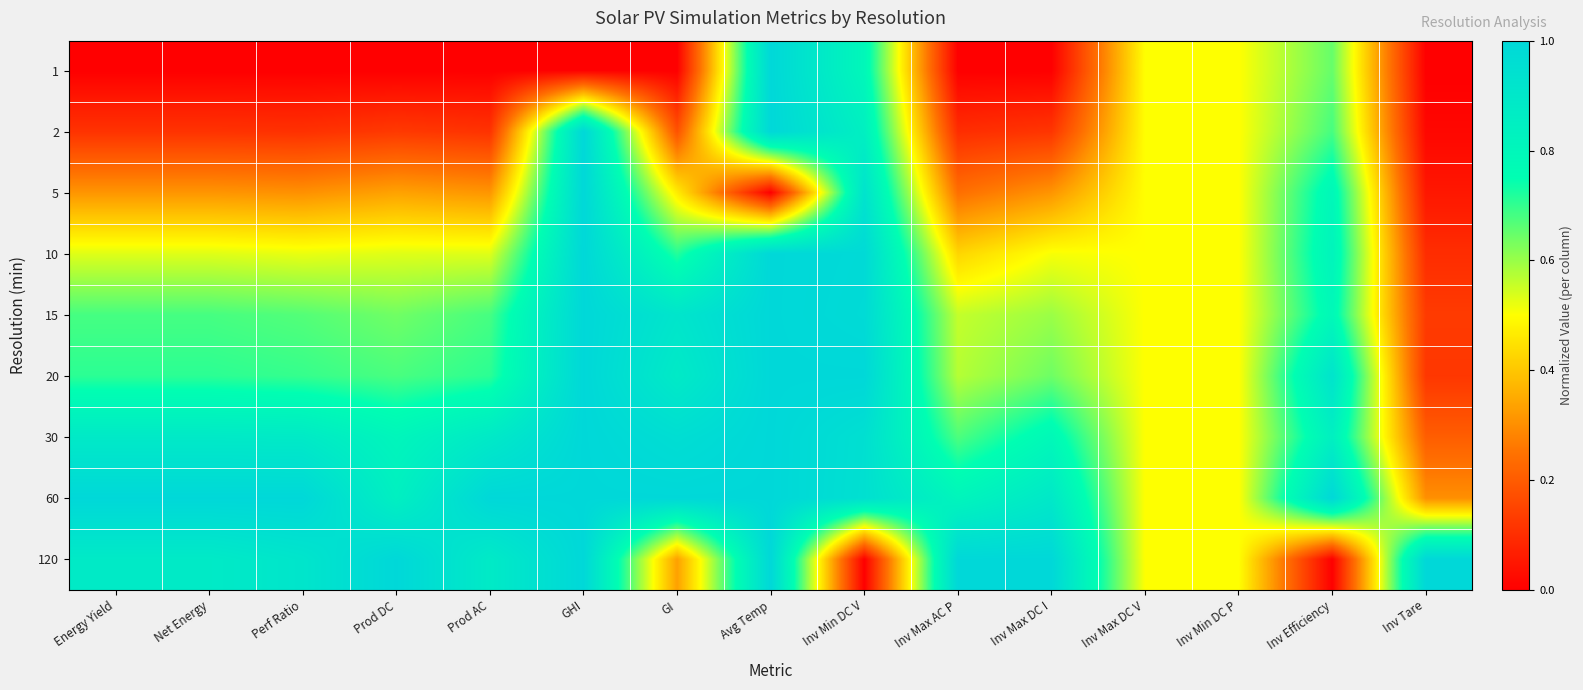

Reading right to left, list all the values displayed in this chart.

1: Inv Tare=0.0	Inv Efficiency=0.7	Inv Min DC P=0.5	Inv Max DC V=0.5	Inv Max DC I=0.0	Inv Max AC P=0.0	Inv Min DC V=0.8	Avg Temp=1.0	GI=0.0	GHI=0.0	Prod AC=0.0	Prod DC=0.0	Perf Ratio=0.0	Net Energy=0.0	Energy Yield=0.0
2: Inv Tare=0.0	Inv Efficiency=0.7	Inv Min DC P=0.5	Inv Max DC V=0.5	Inv Max DC I=0.1	Inv Max AC P=0.1	Inv Min DC V=0.8	Avg Temp=1.0	GI=0.2	GHI=1.0	Prod AC=0.1	Prod DC=0.1	Perf Ratio=0.1	Net Energy=0.1	Energy Yield=0.1
5: Inv Tare=0.1	Inv Efficiency=0.8	Inv Min DC P=0.5	Inv Max DC V=0.5	Inv Max DC I=0.3	Inv Max AC P=0.2	Inv Min DC V=0.9	Avg Temp=0.0	GI=0.5	GHI=1.0	Prod AC=0.3	Prod DC=0.3	Perf Ratio=0.3	Net Energy=0.3	Energy Yield=0.3
10: Inv Tare=0.1	Inv Efficiency=0.8	Inv Min DC P=0.5	Inv Max DC V=0.5	Inv Max DC I=0.5	Inv Max AC P=0.4	Inv Min DC V=1.0	Avg Temp=1.0	GI=0.7	GHI=1.0	Prod AC=0.5	Prod DC=0.5	Perf Ratio=0.5	Net Energy=0.5	Energy Yield=0.5
15: Inv Tare=0.1	Inv Efficiency=0.8	Inv Min DC P=0.5	Inv Max DC V=0.5	Inv Max DC I=0.6	Inv Max AC P=0.6	Inv Min DC V=1.0	Avg Temp=1.0	GI=0.9	GHI=1.0	Prod AC=0.7	Prod DC=0.6	Perf Ratio=0.7	Net Energy=0.7	Energy Yield=0.7
20: Inv Tare=0.1	Inv Efficiency=0.9	Inv Min DC P=0.5	Inv Max DC V=0.5	Inv Max DC I=0.6	Inv Max AC P=0.6	Inv Min DC V=1.0	Avg Temp=1.0	GI=0.9	GHI=1.0	Prod AC=0.7	Prod DC=0.7	Perf Ratio=0.7	Net Energy=0.7	Energy Yield=0.7
30: Inv Tare=0.2	Inv Efficiency=0.8	Inv Min DC P=0.5	Inv Max DC V=0.5	Inv Max DC I=0.8	Inv Max AC P=0.7	Inv Min DC V=1.0	Avg Temp=1.0	GI=1.0	GHI=1.0	Prod AC=0.9	Prod DC=0.8	Perf Ratio=0.9	Net Energy=0.9	Energy Yield=0.9
60: Inv Tare=0.3	Inv Efficiency=1.0	Inv Min DC P=0.5	Inv Max DC V=0.5	Inv Max DC I=0.9	Inv Max AC P=0.8	Inv Min DC V=0.9	Avg Temp=1.0	GI=1.0	GHI=1.0	Prod AC=1.0	Prod DC=0.8	Perf Ratio=1.0	Net Energy=1.0	Energy Yield=1.0
120: Inv Tare=1.0	Inv Efficiency=0.0	Inv Min DC P=0.5	Inv Max DC V=0.5	Inv Max DC I=1.0	Inv Max AC P=1.0	Inv Min DC V=0.0	Avg Temp=1.0	GI=0.3	GHI=1.0	Prod AC=0.9	Prod DC=1.0	Perf Ratio=0.9	Net Energy=0.9	Energy Yield=0.9